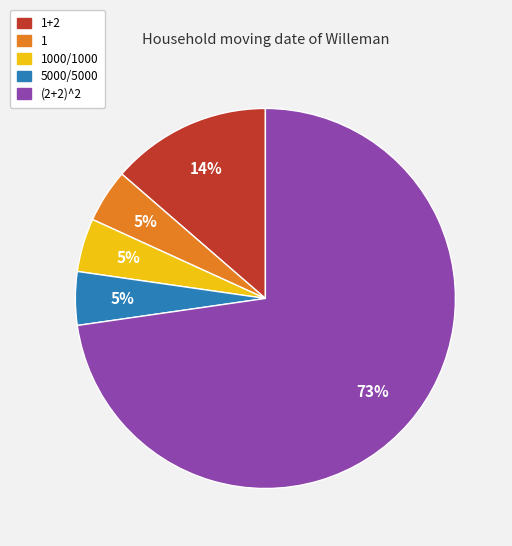

To the nearest percent, what is the average slice percentage?

20%